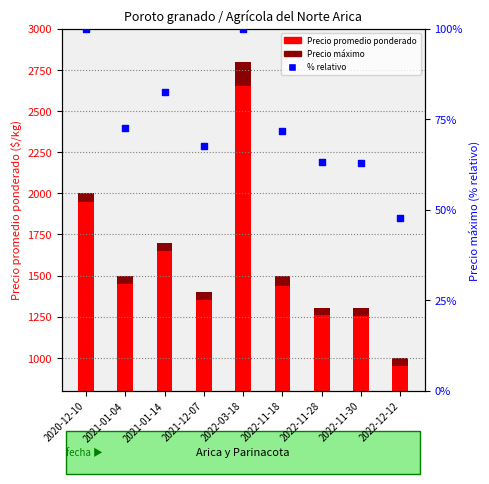

At how many categories does at least one series exceed 1420?

5